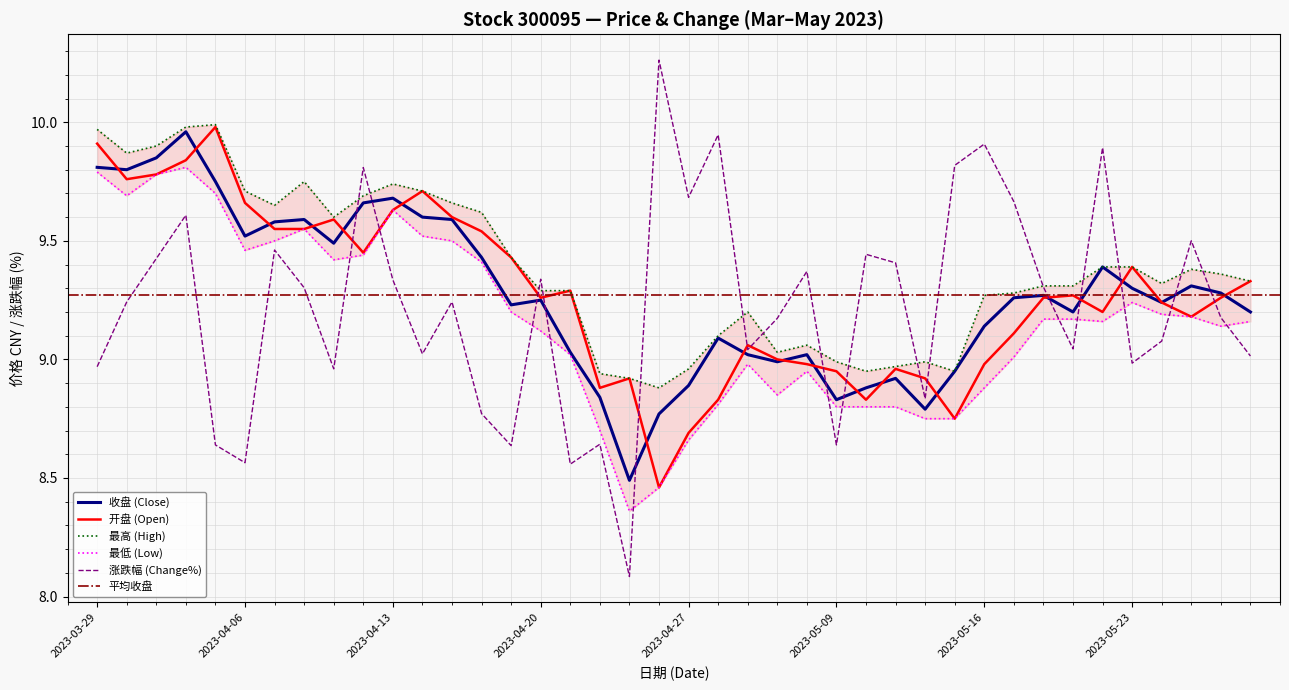

What is the difference between the maximum and minimum values in the 涨跌幅 series?

2.2